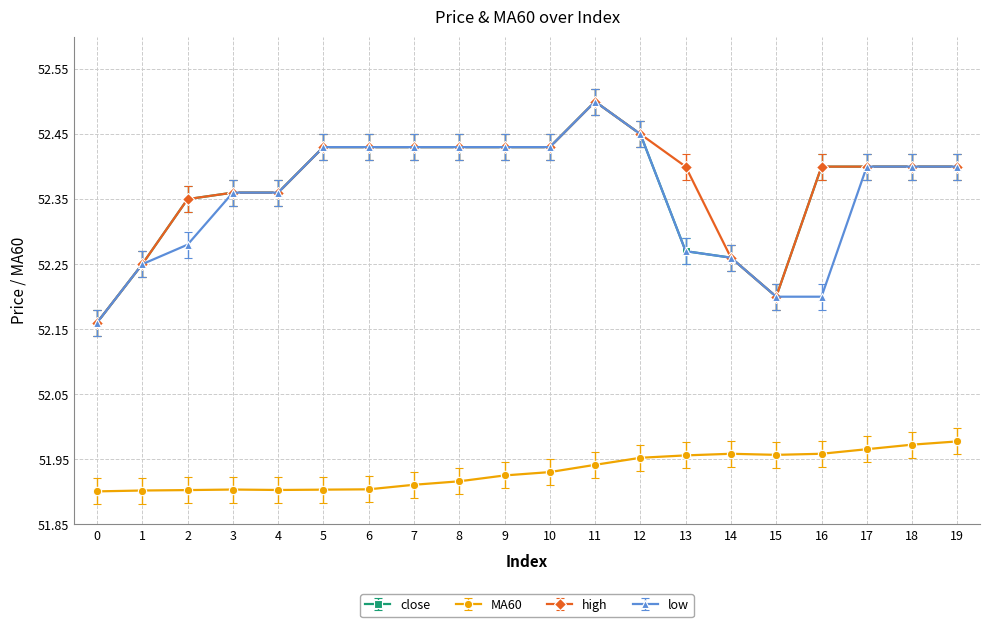

Between 9 and 16, which series saw the biggest shift?

low